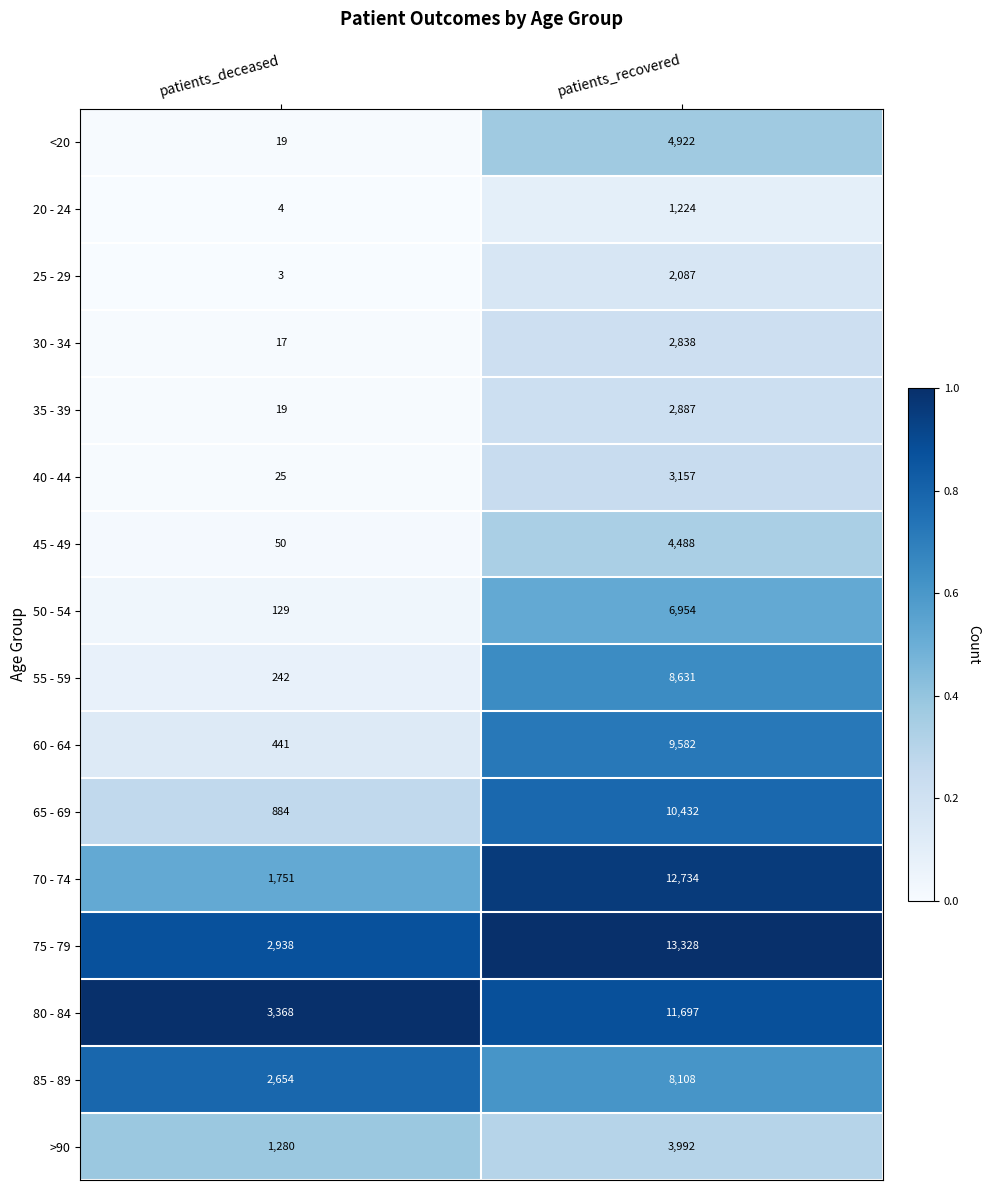

The 35 - 39 series shows 823 at patients_recovered. True or false?

False